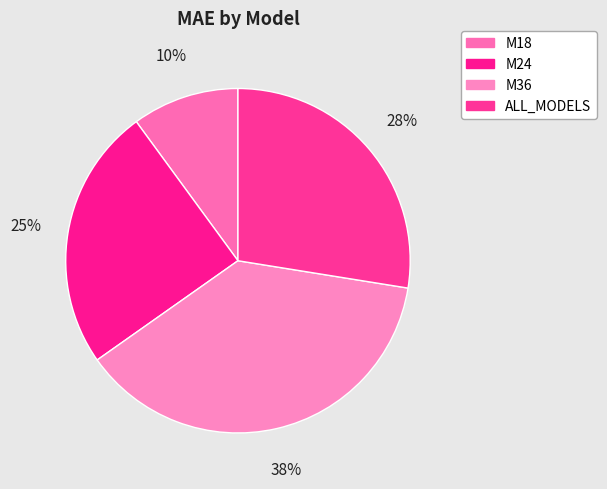

Count the number of slices in the pie.

4